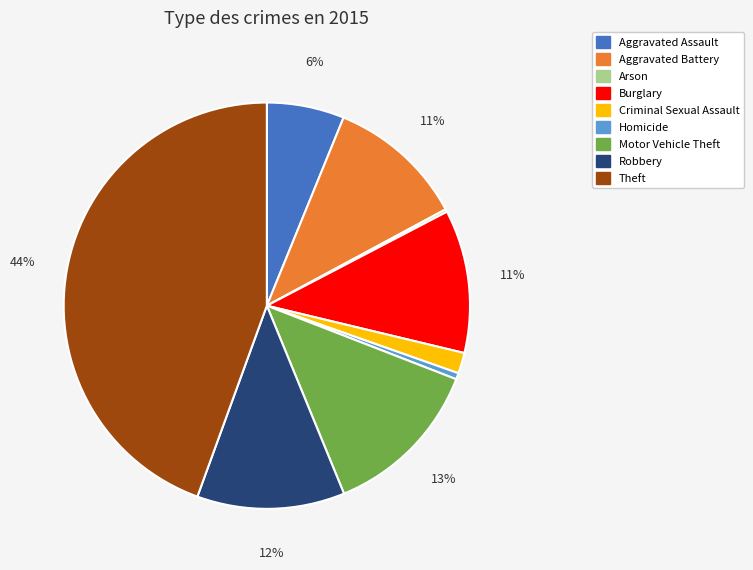

To the nearest percent, what is the difference between the Robbery and Aggravated Assault slice percentages?

6%